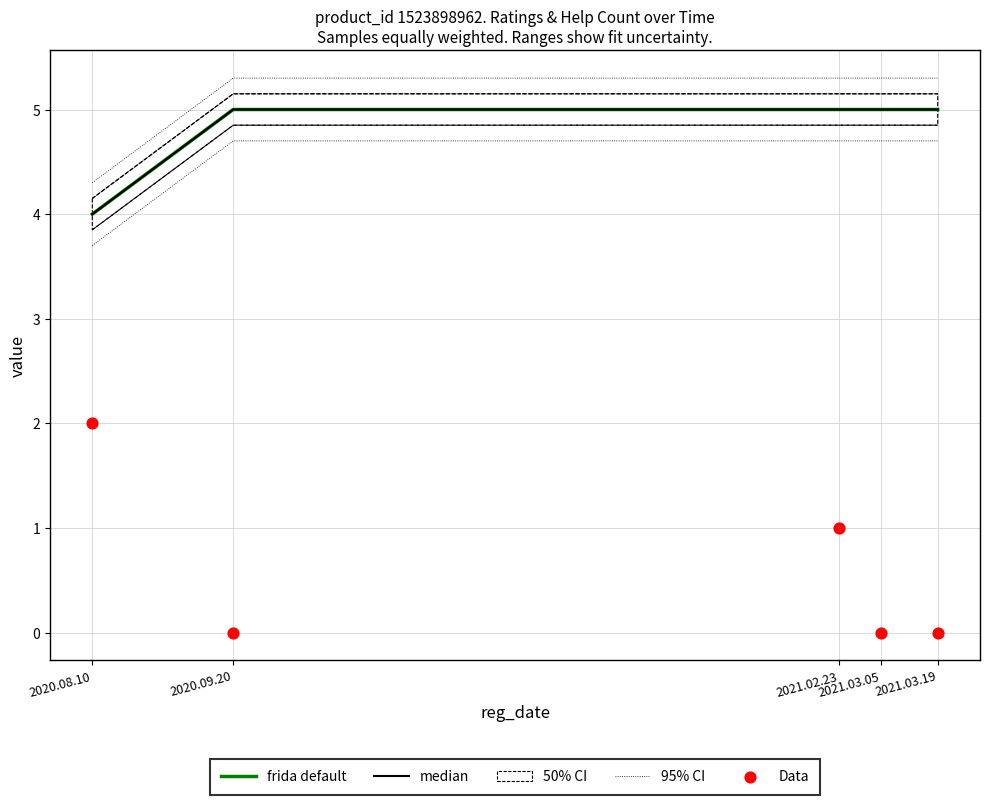

Which series reaches the minimum Y coordinate?

Data